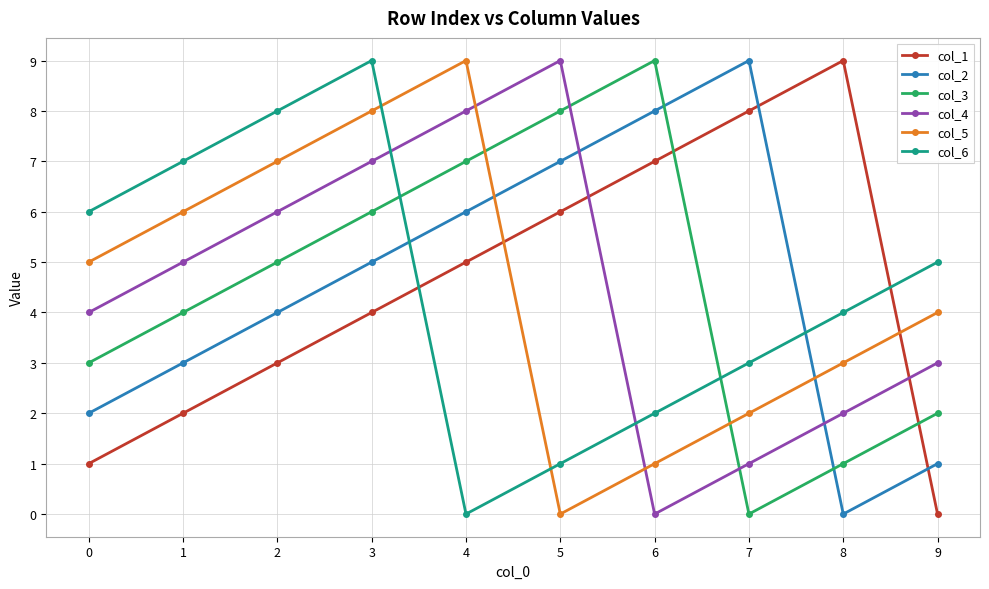

Is it true that col_1 equals 1 at 3?

False